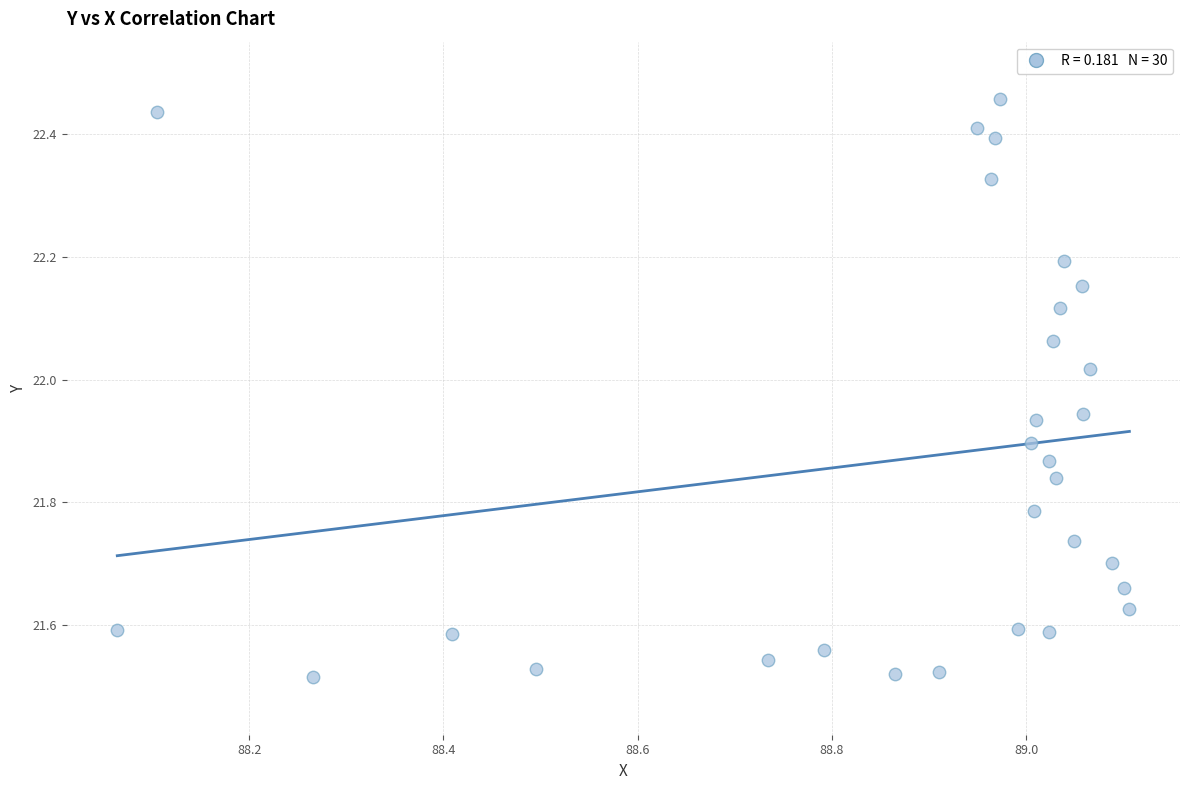

What is the range of X values (max minus min)?

1.0